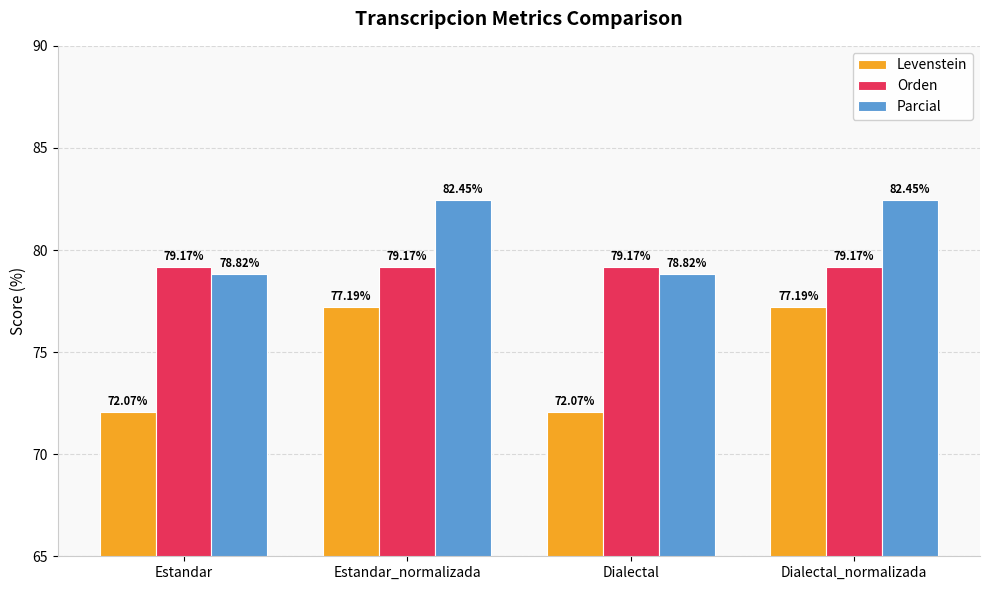

Is the value of Levenstein at Estandar greater than the value of Orden at Estandar_normalizada?

No